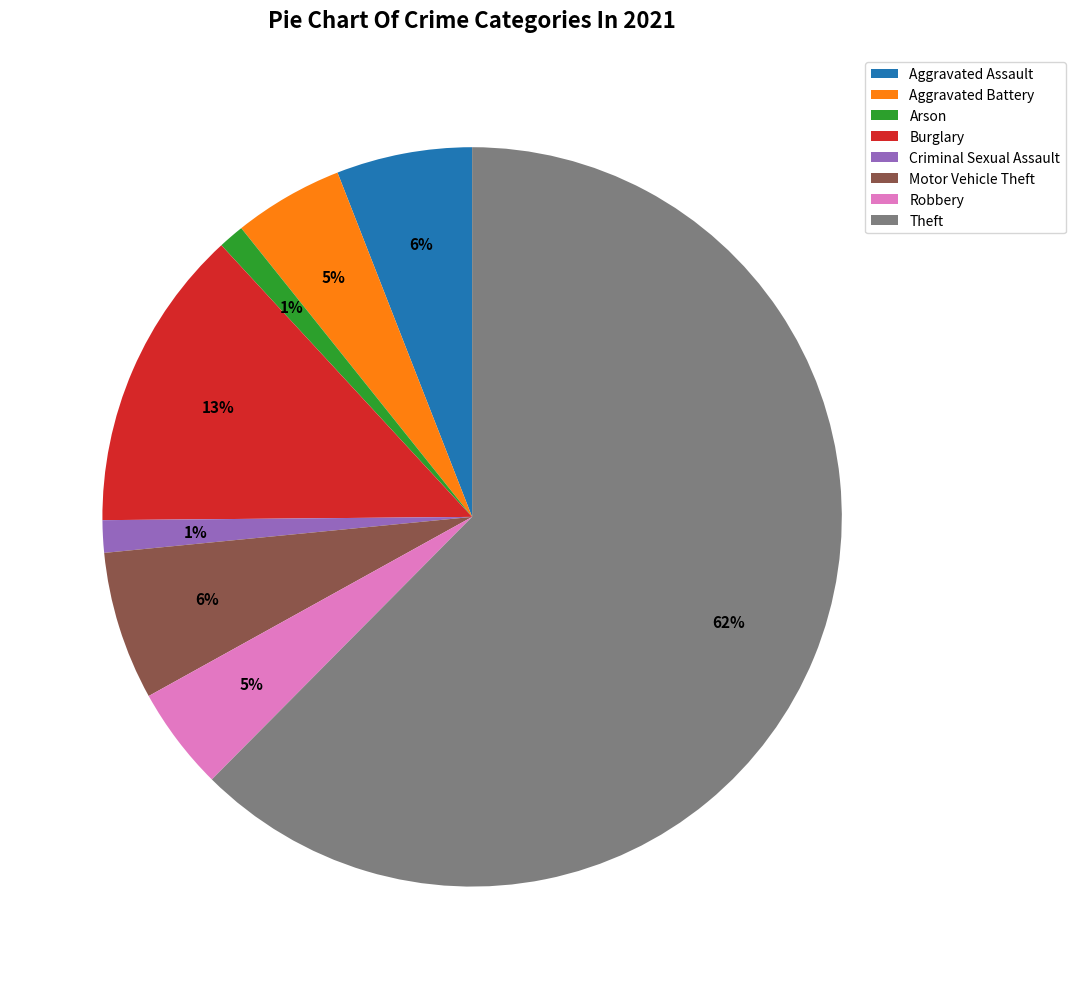

To the nearest percent, what portion does Aggravated Battery represent?

5%